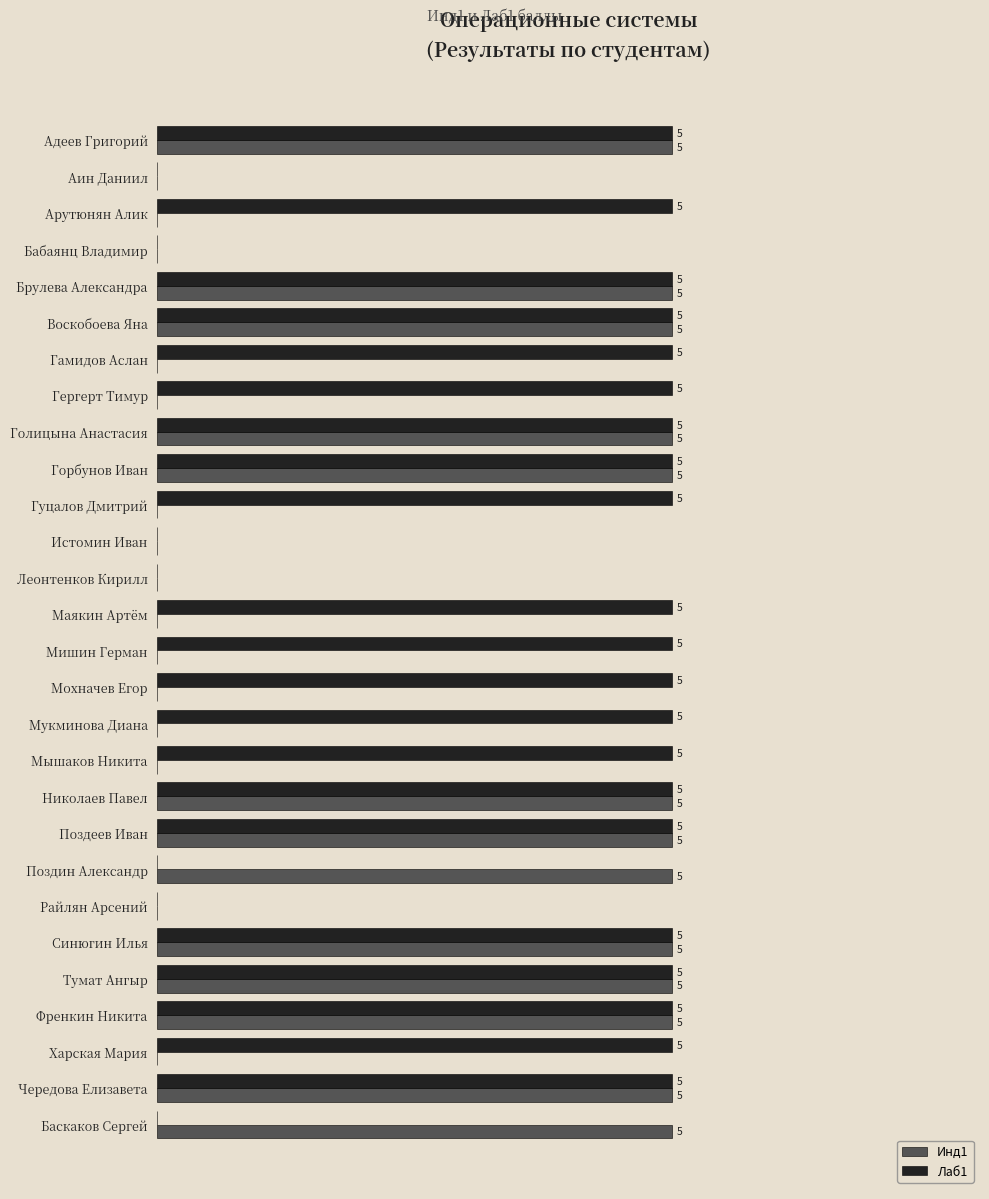

Which series has the largest total across all categories?

Лаб1